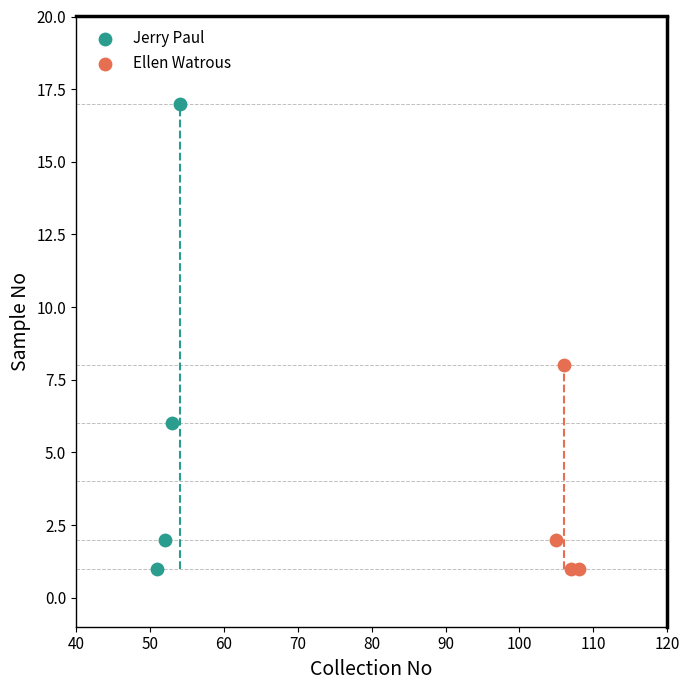

Which series has the largest Y range (max minus min)?

Jerry Paul